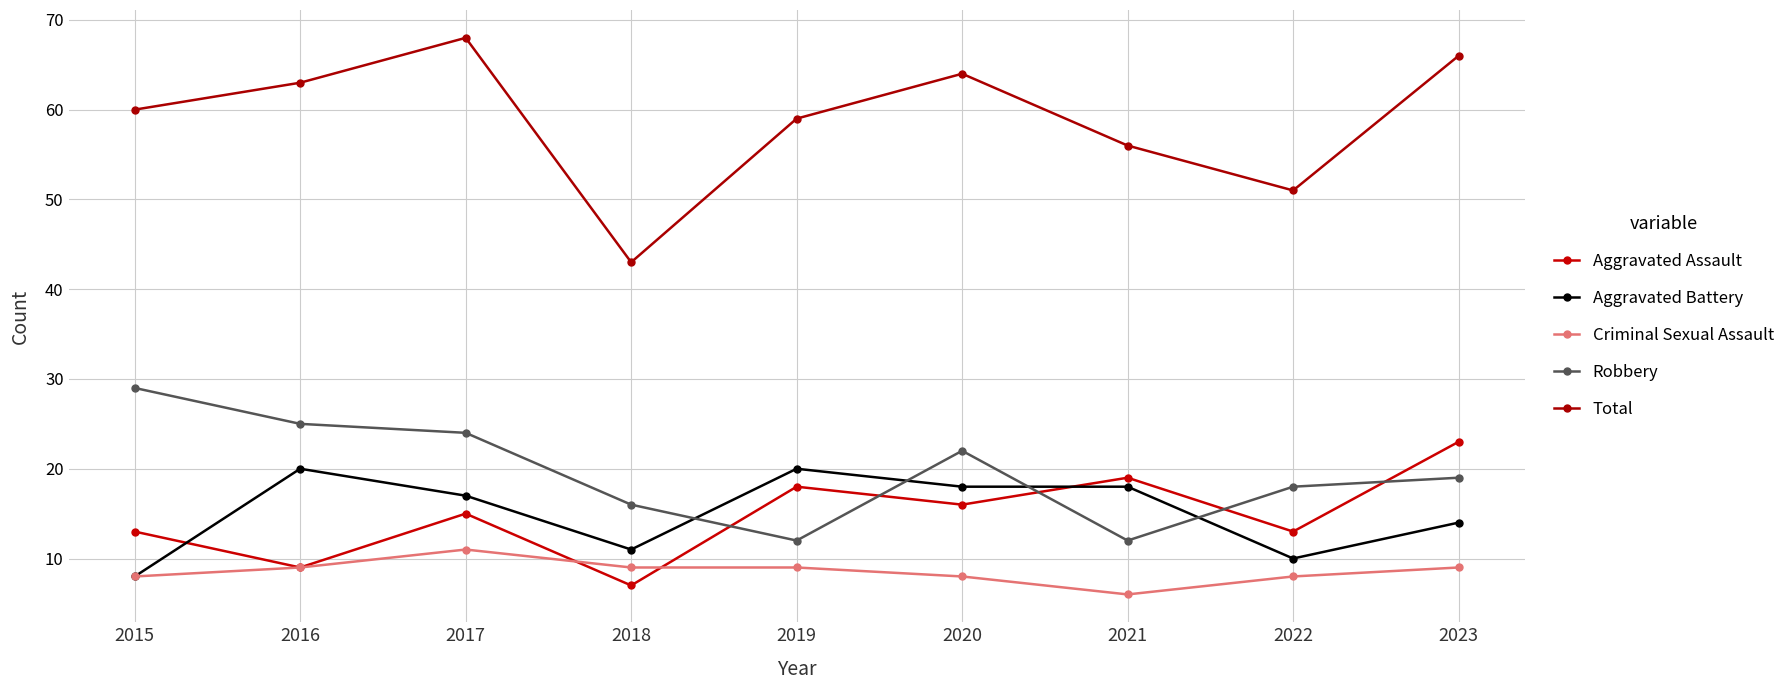

At which label does Aggravated Battery first exceed 17?

2016